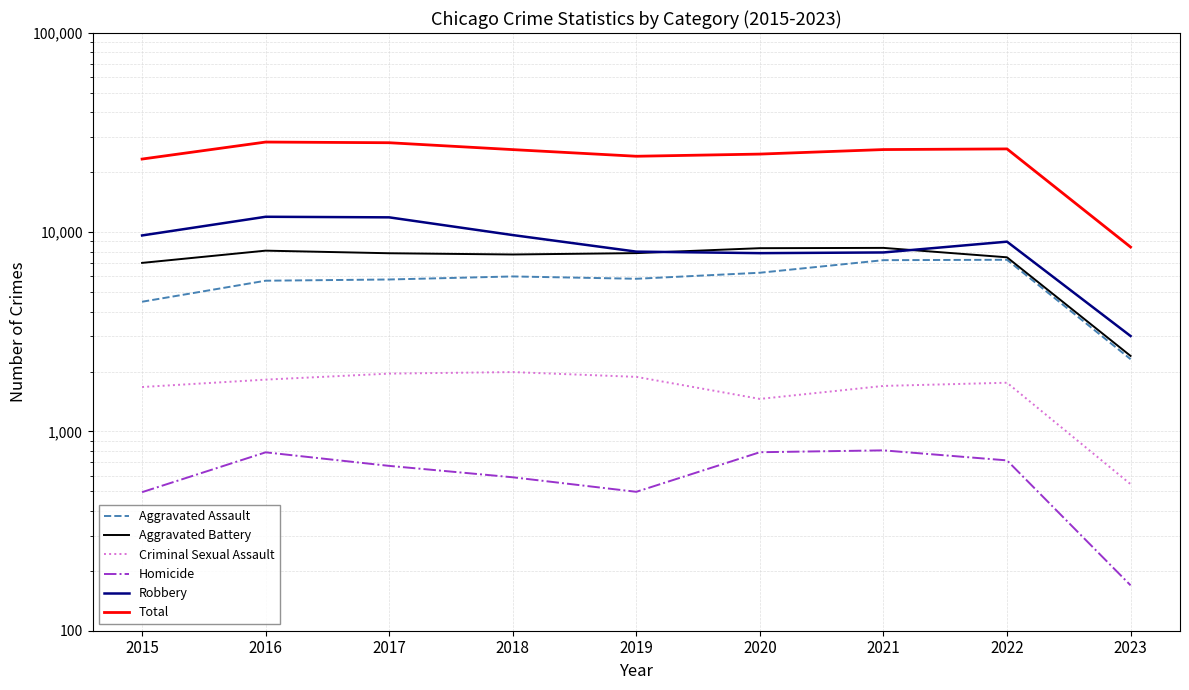

What is the approximate value of Total at 2020, to the nearest 50?

24700